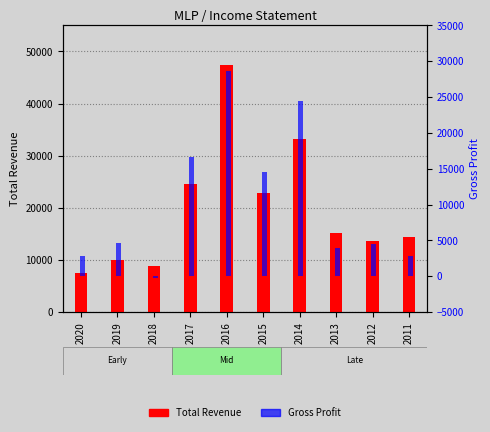

What is the approximate value of Gross Profit at 2013, to the nearest 50?

4000